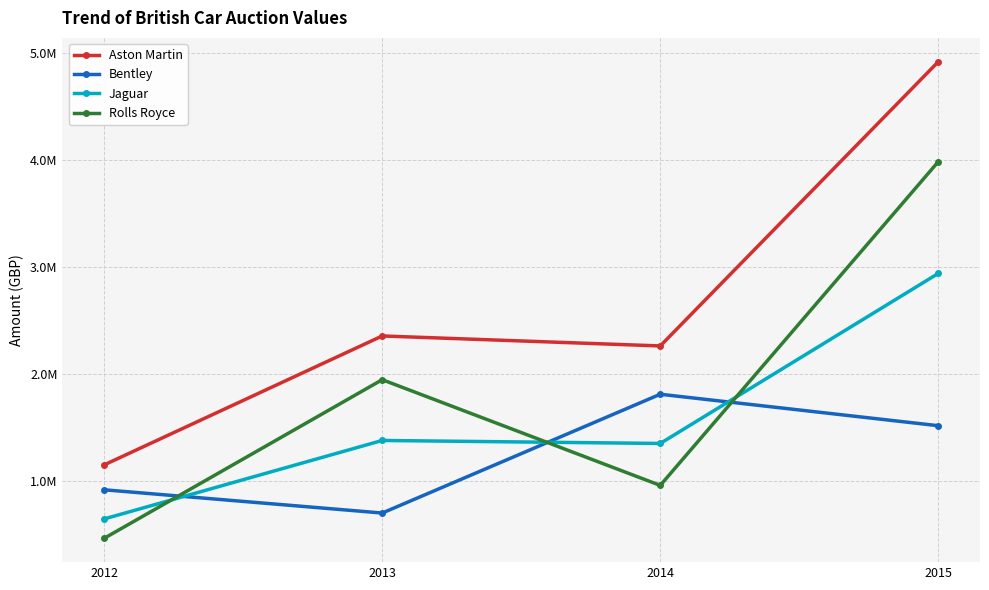

Is this an area chart (filled region under the line)?

No